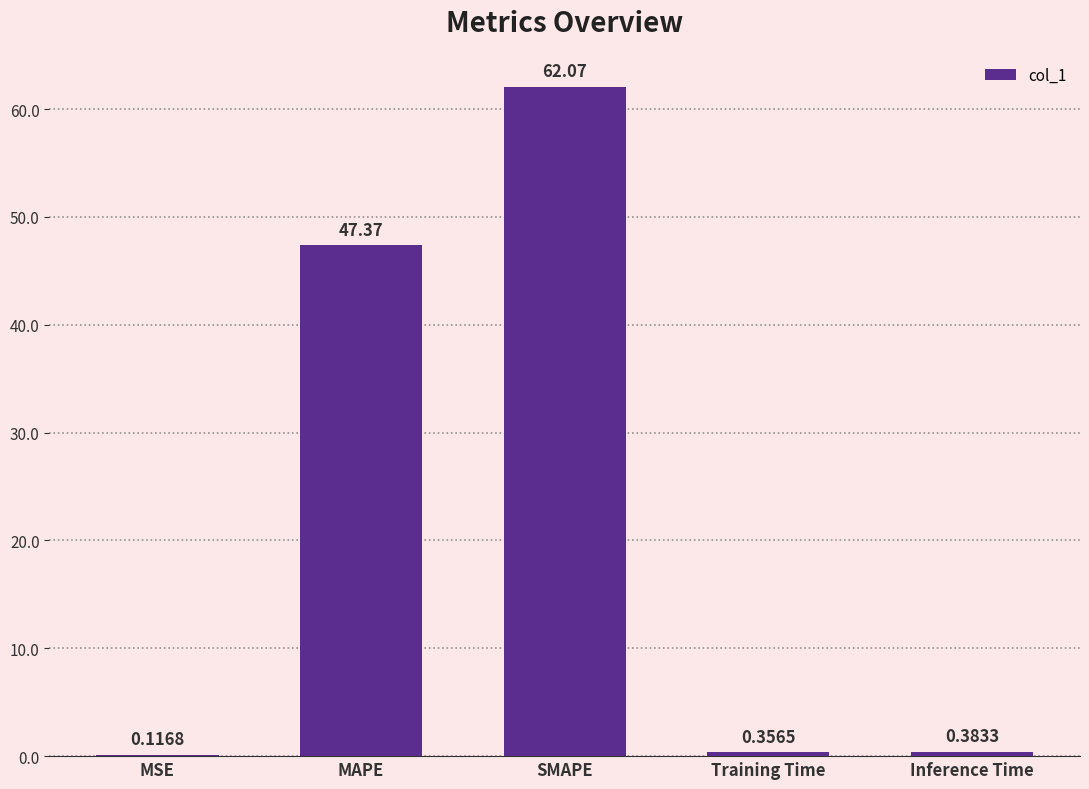

What is the sum of all values?

110.3